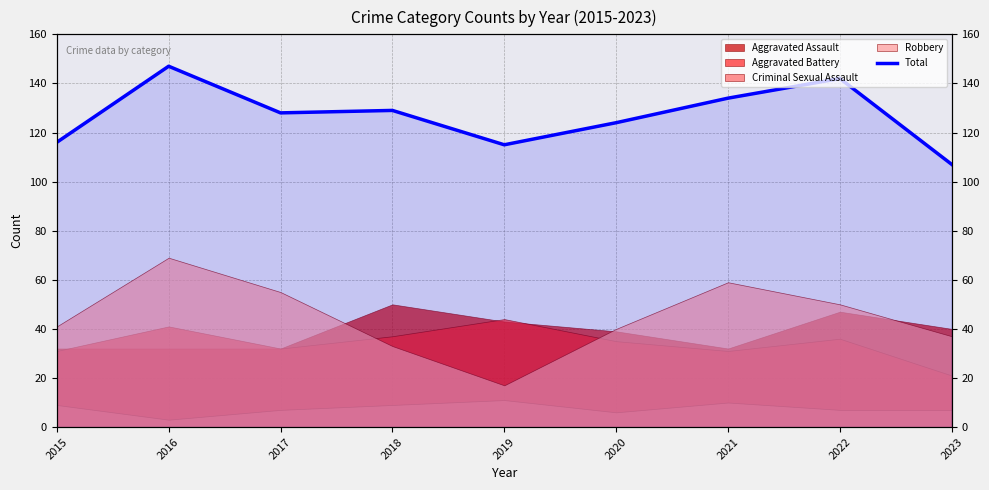

List the labels in order of value, largest first.

2016, 2022, 2021, 2018, 2017, 2020, 2015, 2019, 2023